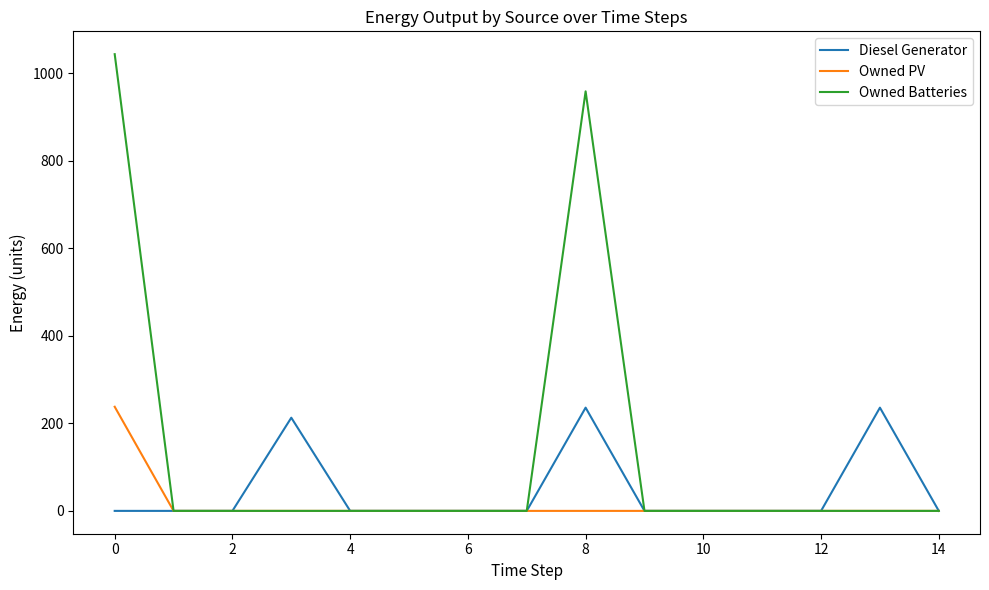

At which label does Owned Batteries reach its minimum?

11